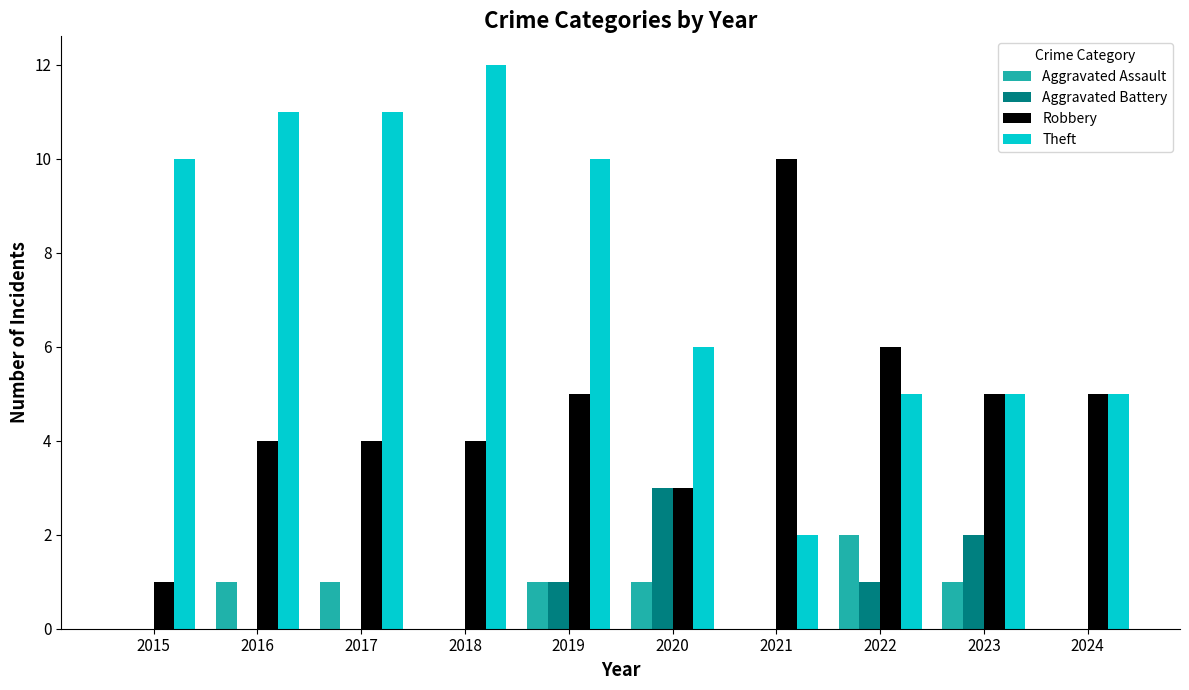

At which category is the sum across all series the highest?

2019